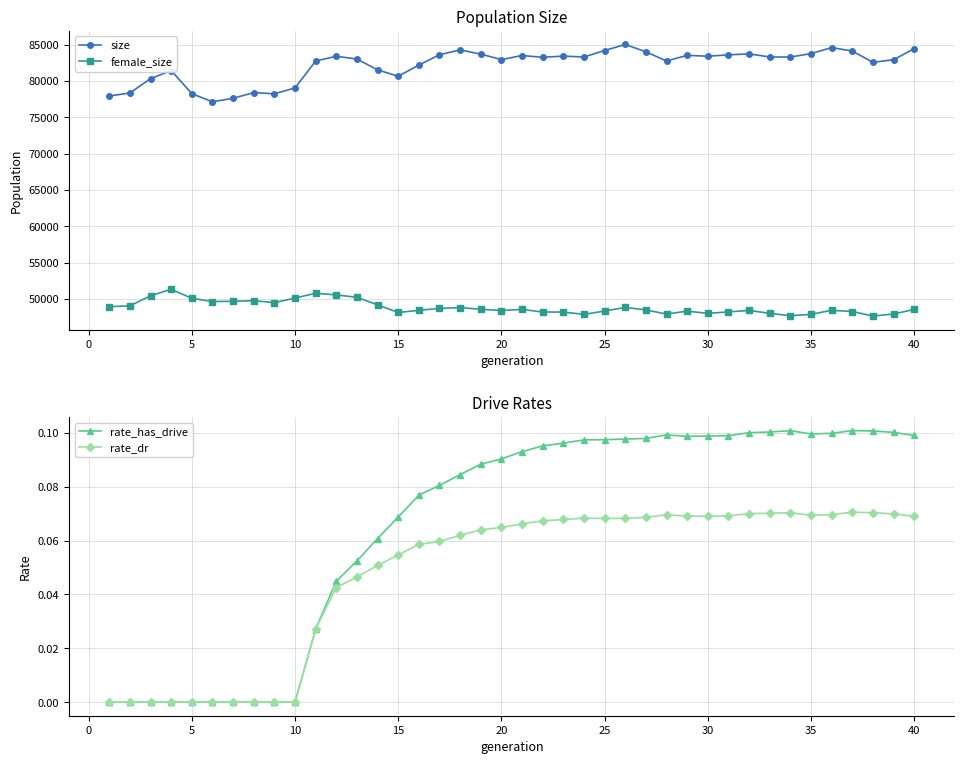

True or false: rate_dr has more than 1 points higher than both neighbors.

True